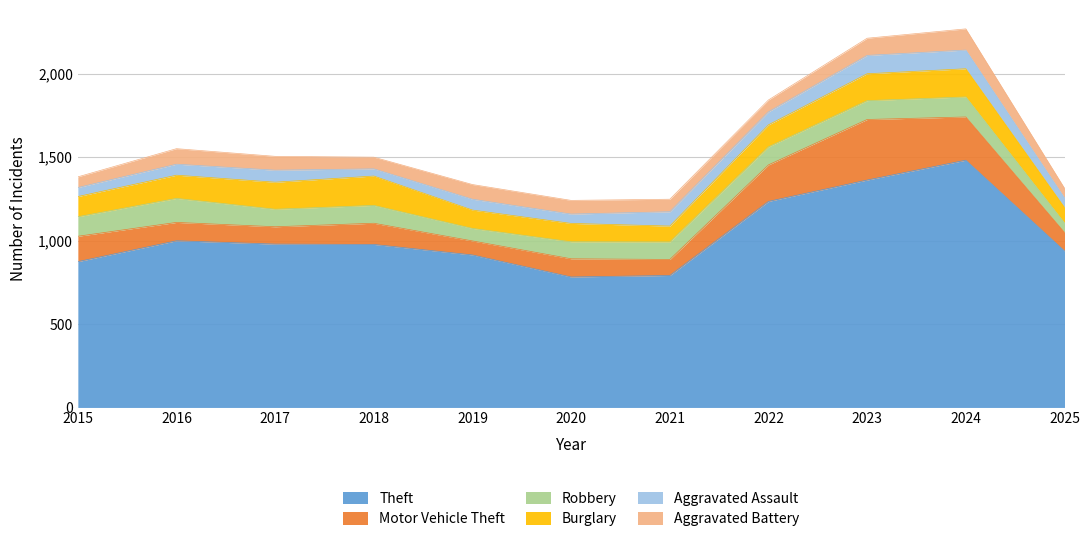

True or false: Burglary and Aggravated Assault cross at least once.

False